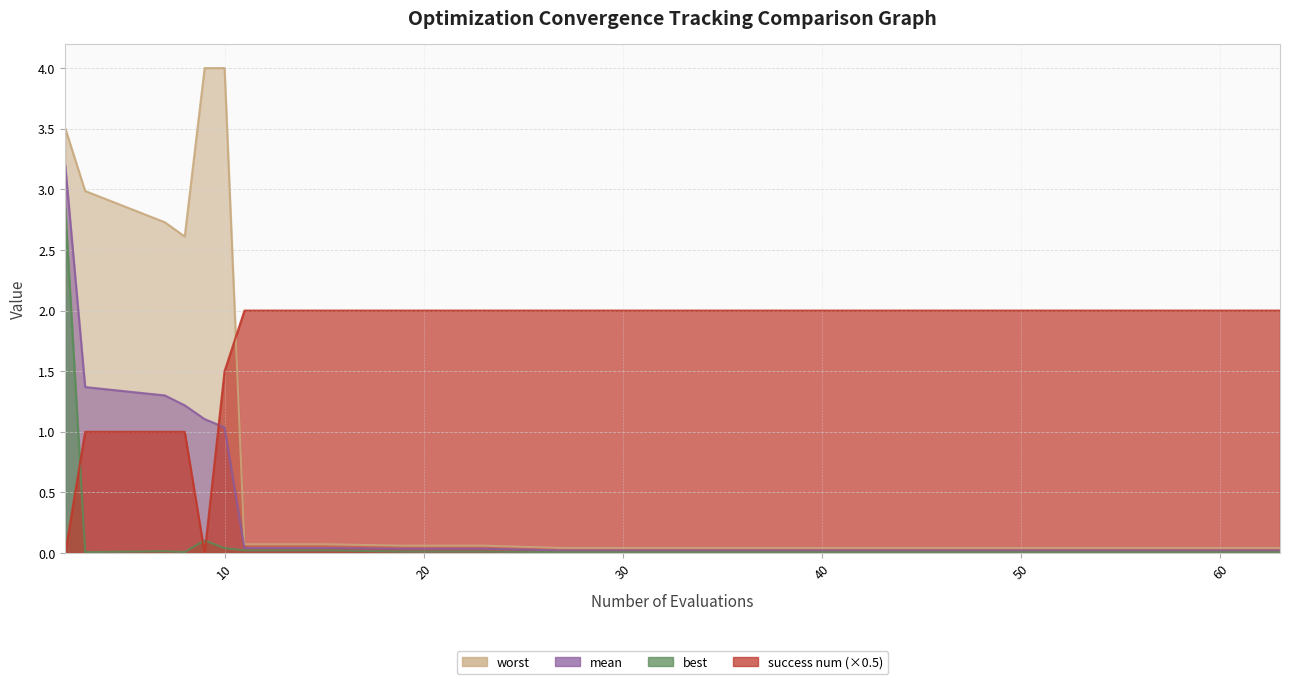

What is the difference between the maximum and second lowest values in the success num series?

2.0